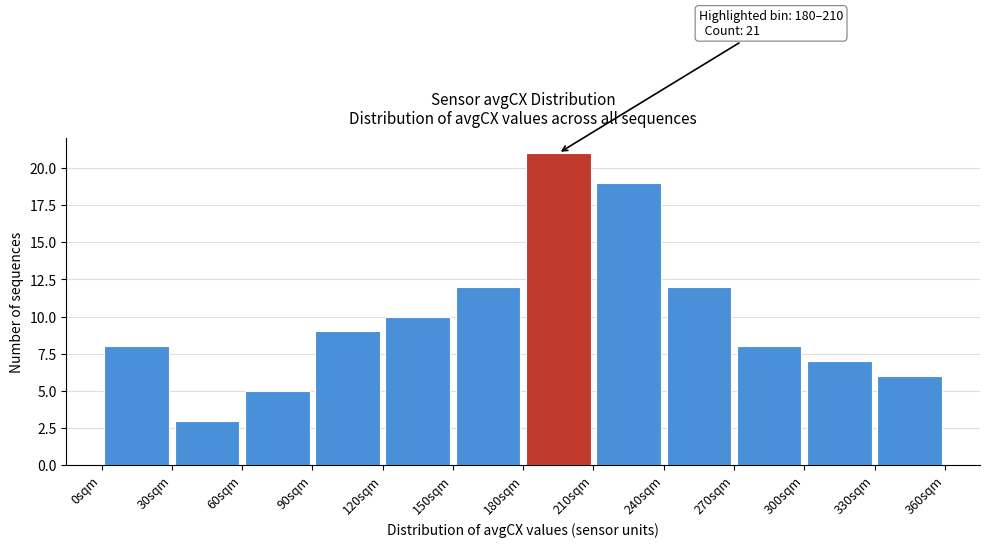

Which range on the x-axis has the tallest bar?

180 to 210